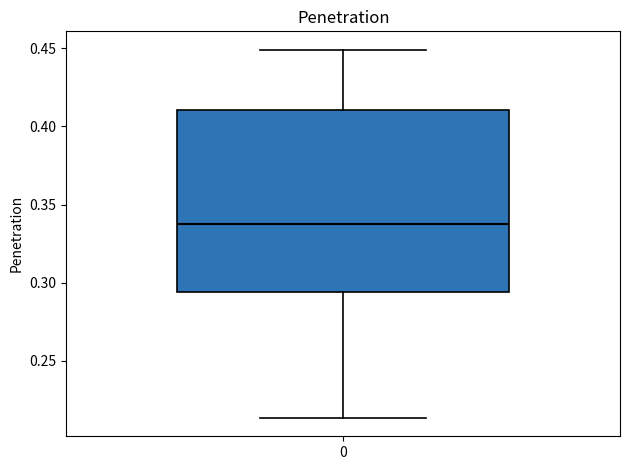

Read this box plot against the y-axis: the position of the median line, the range covered by the box, and the ends of both whiskers. The values are not printed on the chart, so give them approximately, as read against the axis.

median 0.340, box 0.295 to 0.410, whiskers 0.215 to 0.450